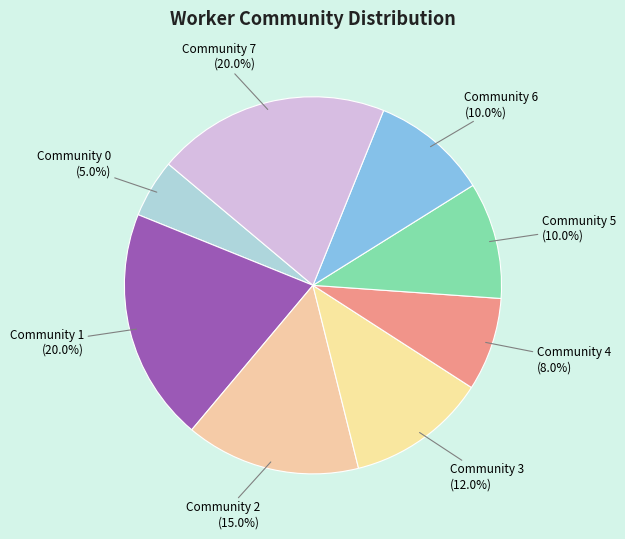

Does Community 6 represent more than half of the total?

No